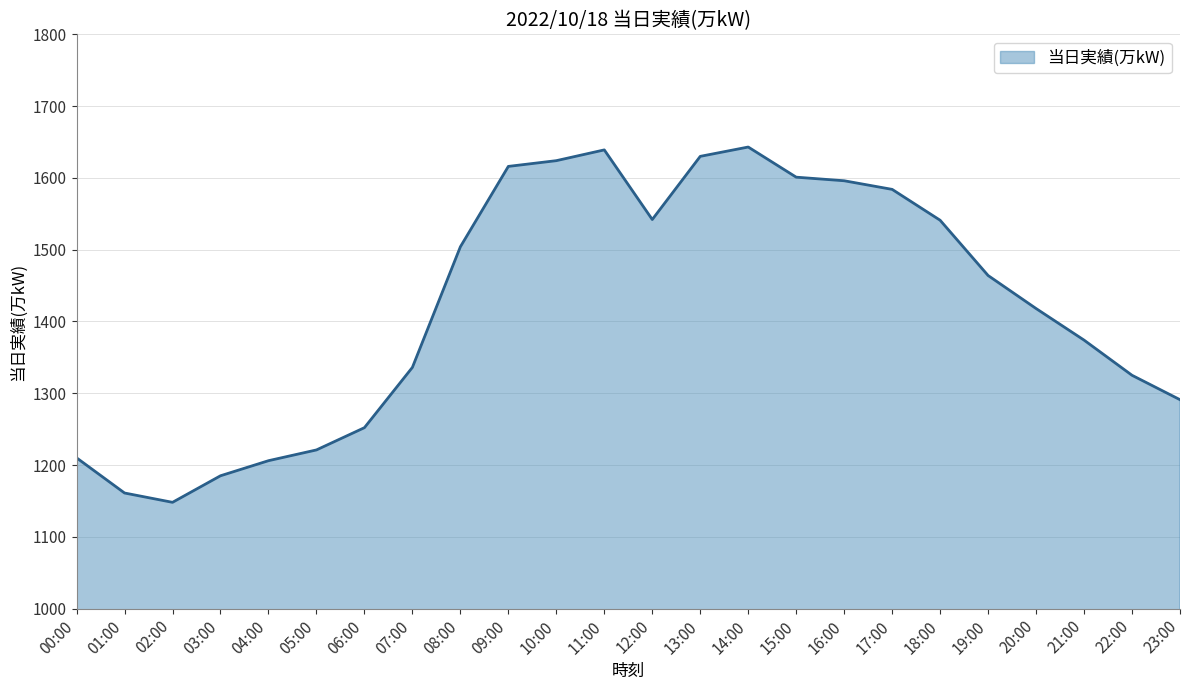

What is the change in value from 08:00 to 10:00?

+120